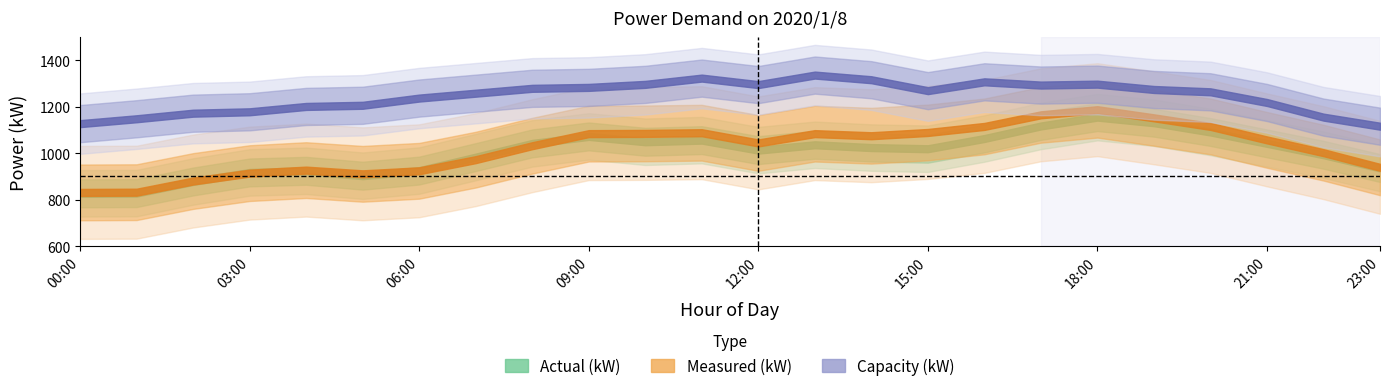

How many distinct data groups are displayed?

3